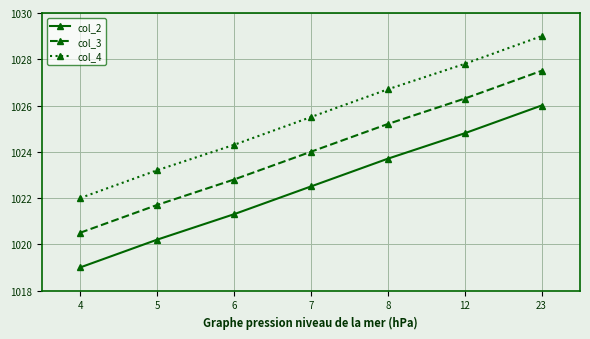

True or false: col_2 and col_4 cross at least once.

False